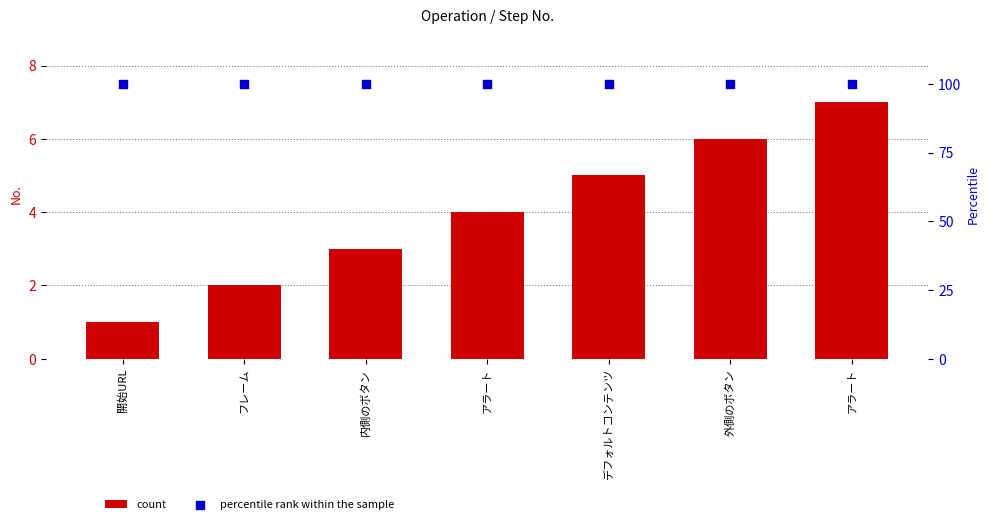

At which category is the sum across all series the highest?

アラート